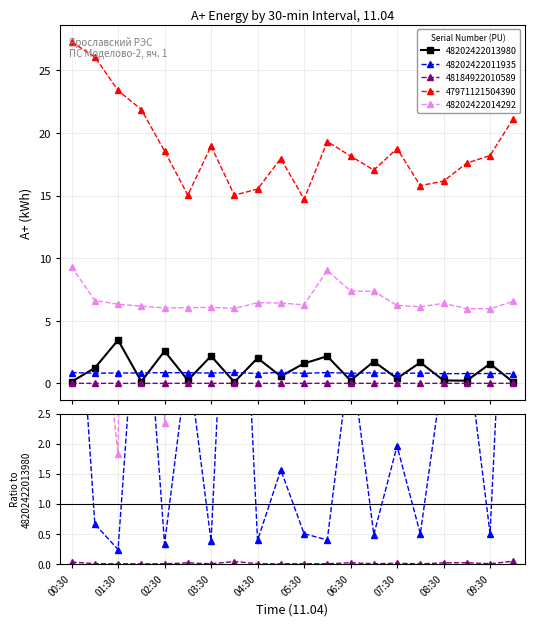

Which series has the widest spread of values?

47971121504390